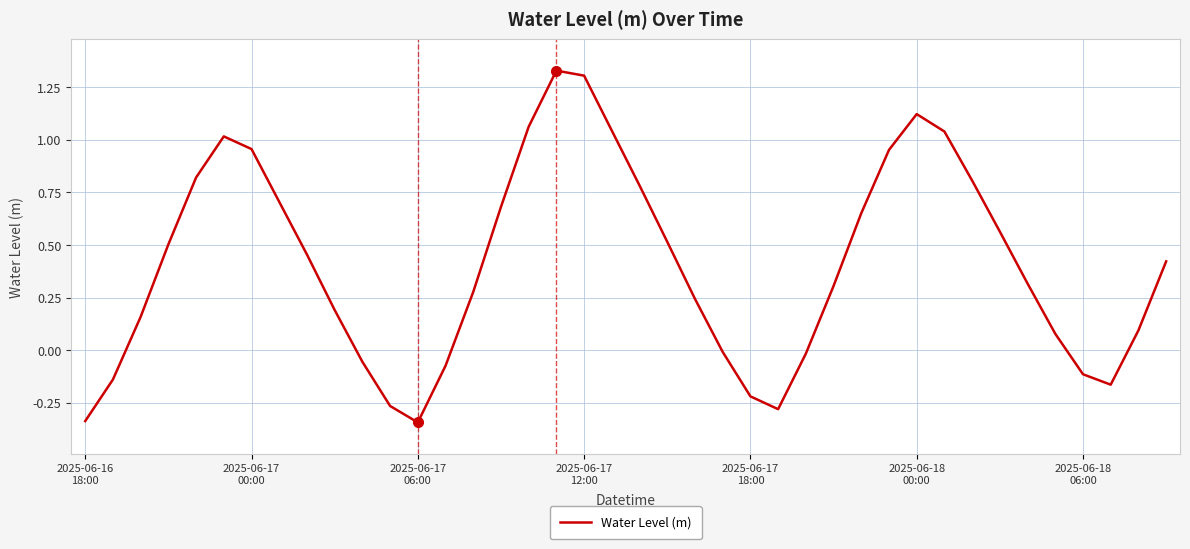

What is the difference between the maximum and minimum values?

1.7